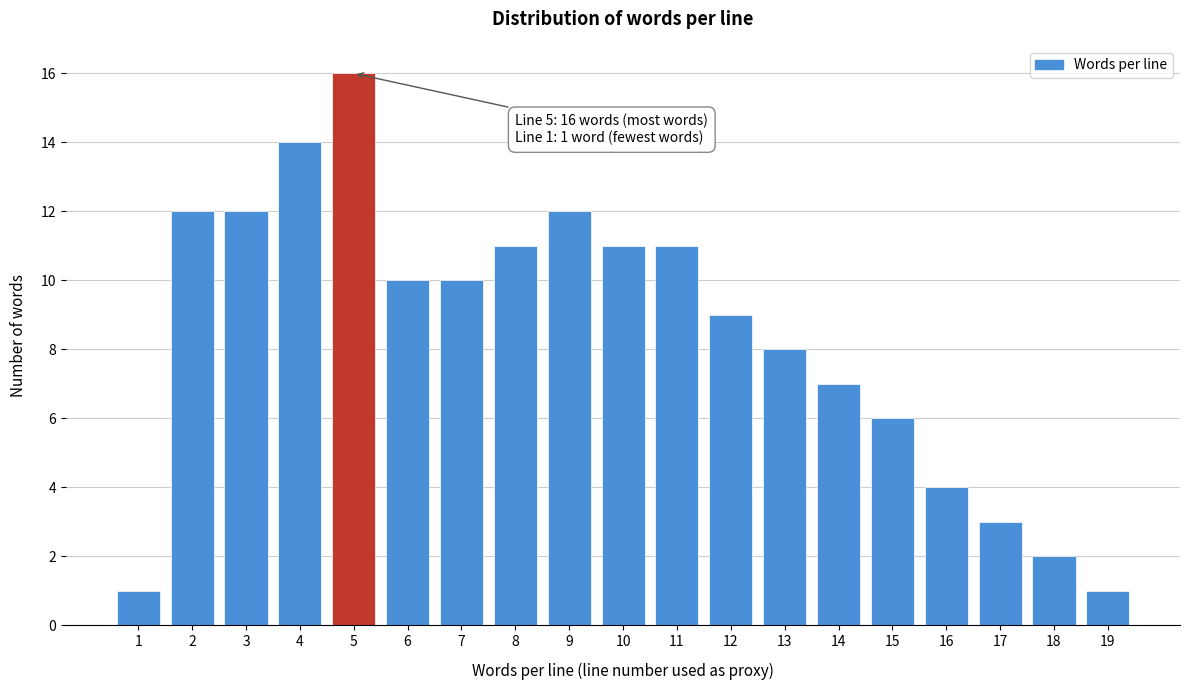

Reading left to right, transcribe all the data shown in this chart.

1=1	2=12	3=12	4=14	5=16	6=10	7=10	8=11	9=12	10=11	11=11	12=9	13=8	14=7	15=6	16=4	17=3	18=2	19=1